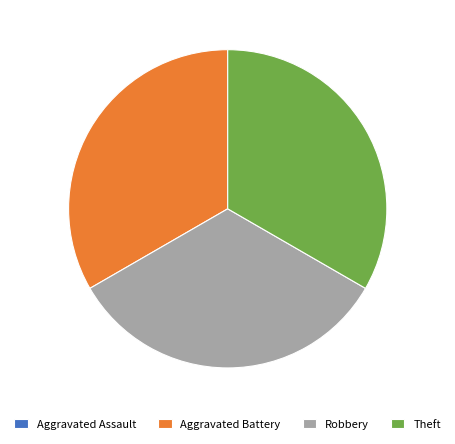

Combined, do Robbery and Theft account for over 50%?

Yes